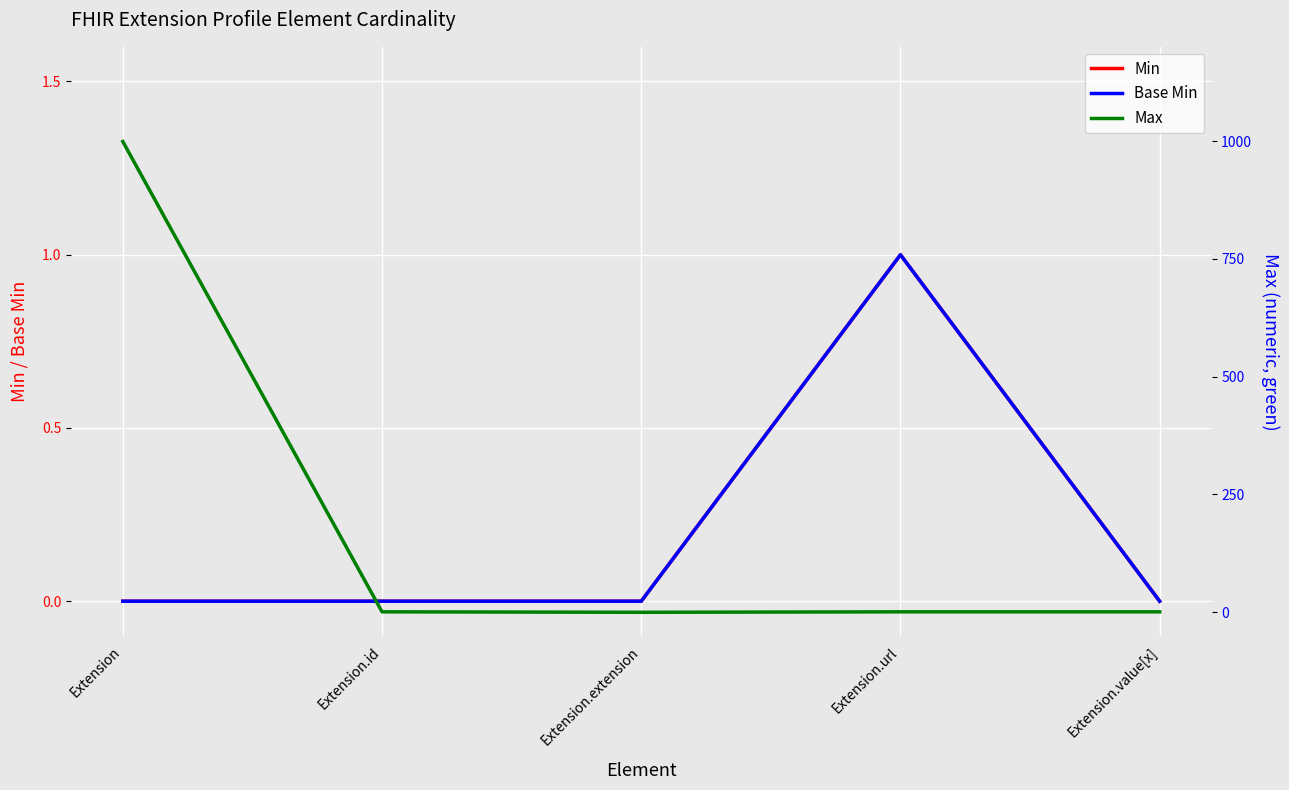

What position from the right is Extension.id?

4